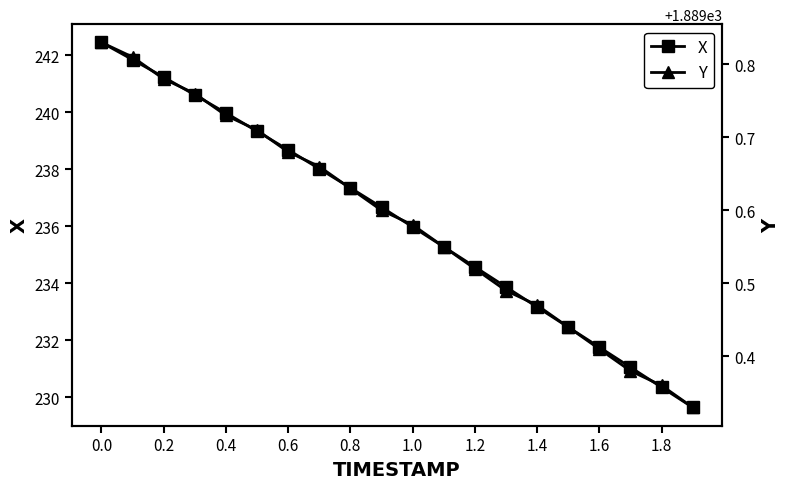

True or false: X has more than 1 interior local peaks.

False